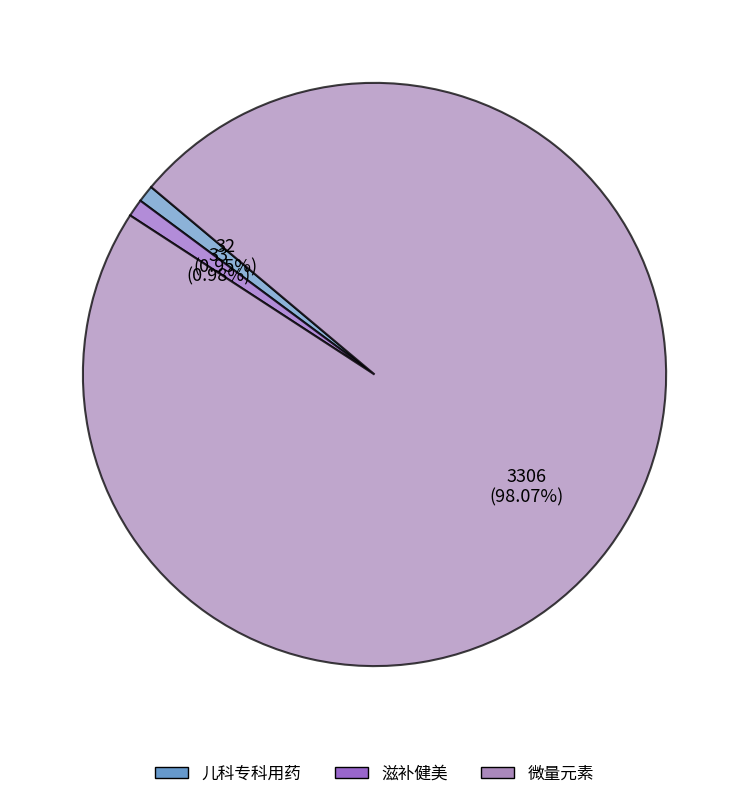

Which has a higher value, 微量元素 or 滋补健美?

微量元素